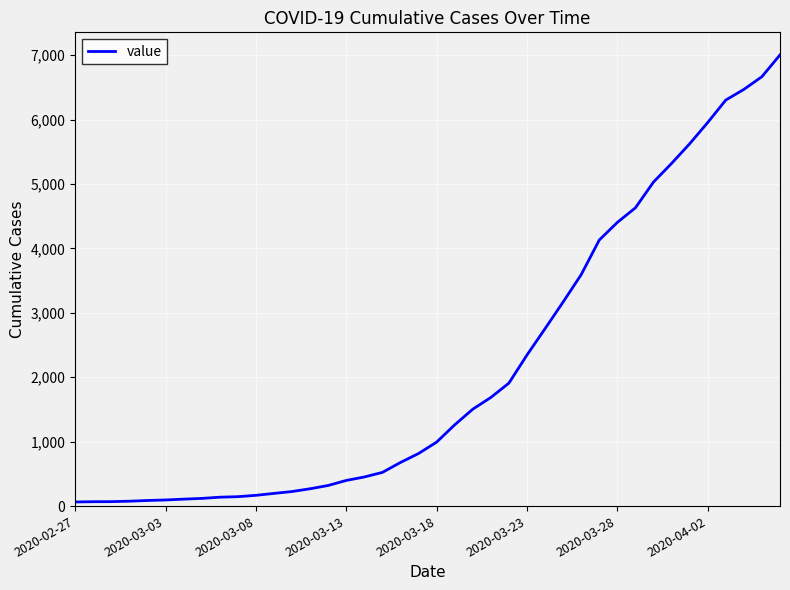

What is the maximum value shown in the chart?

7004